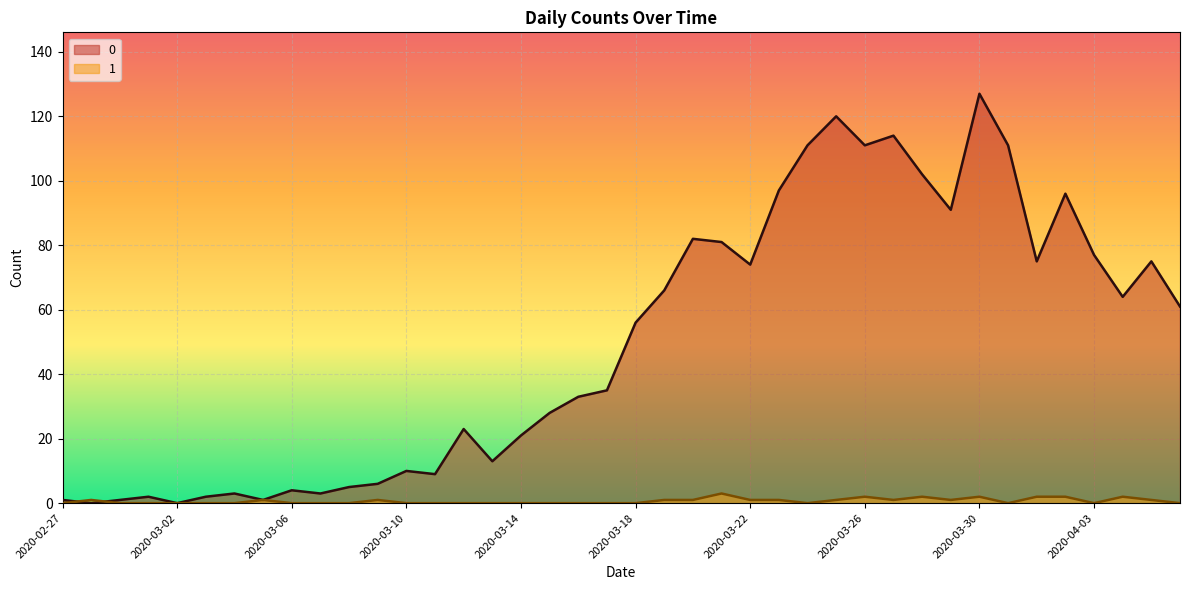

What is the value of the 0 point at the 23rd from the left?

82